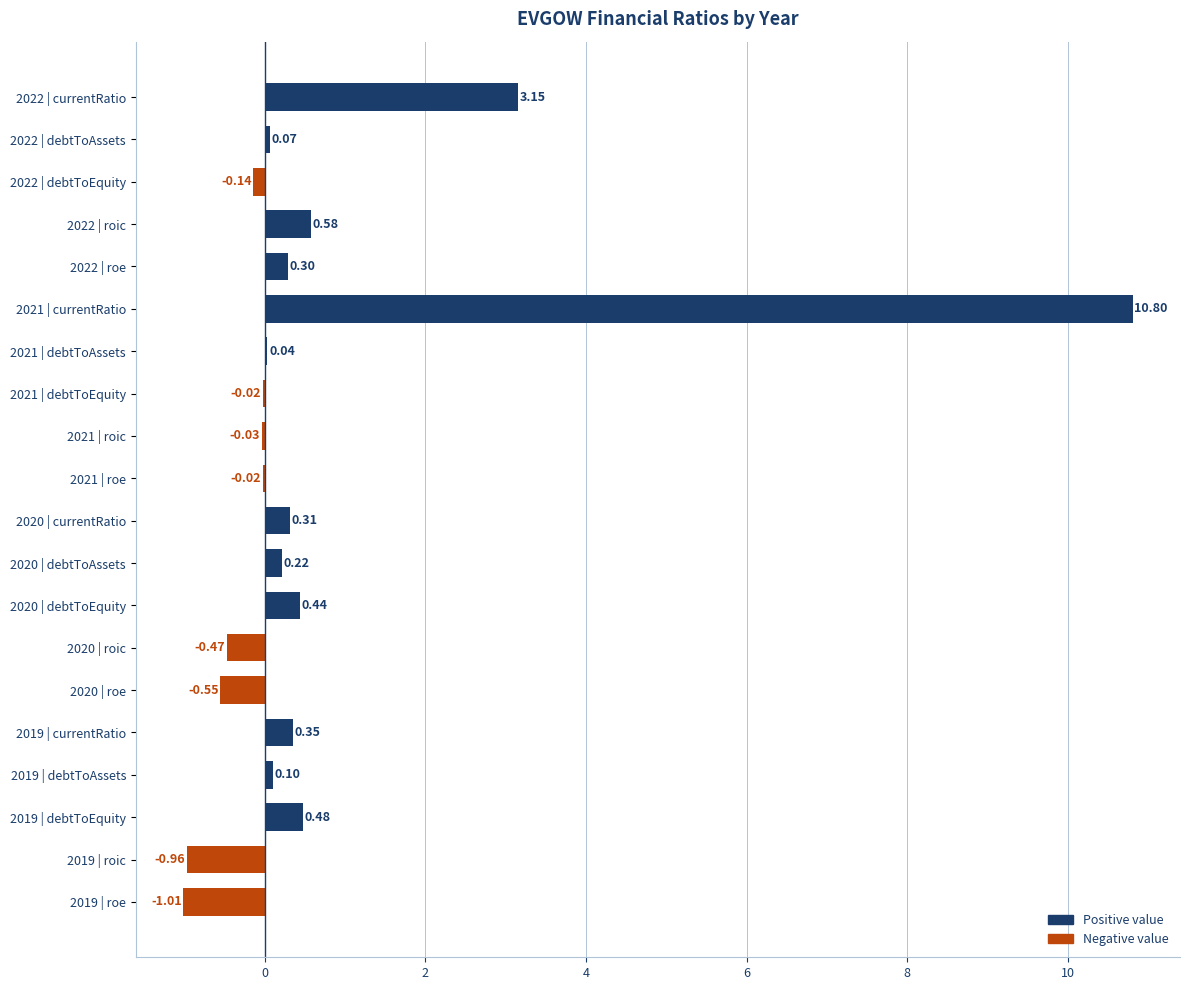

Which has a higher value, 2020 or 2022?

2022